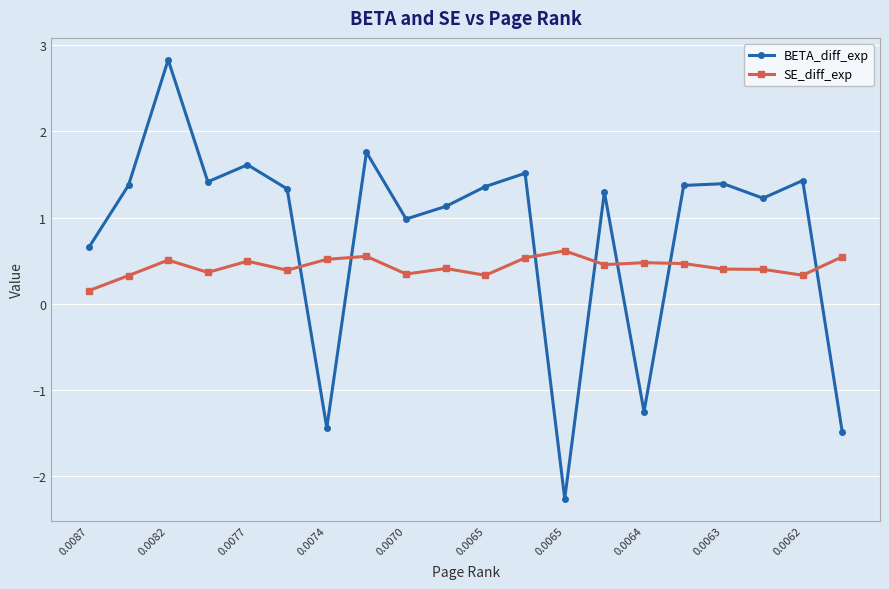

List the series in order of their overall mean, lowest first.

SE_diff_exp, BETA_diff_exp